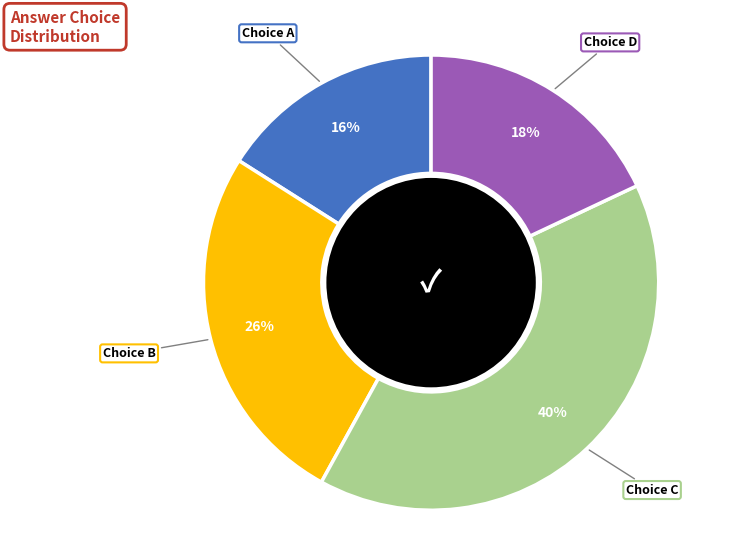

How many segments does this pie chart have?

4